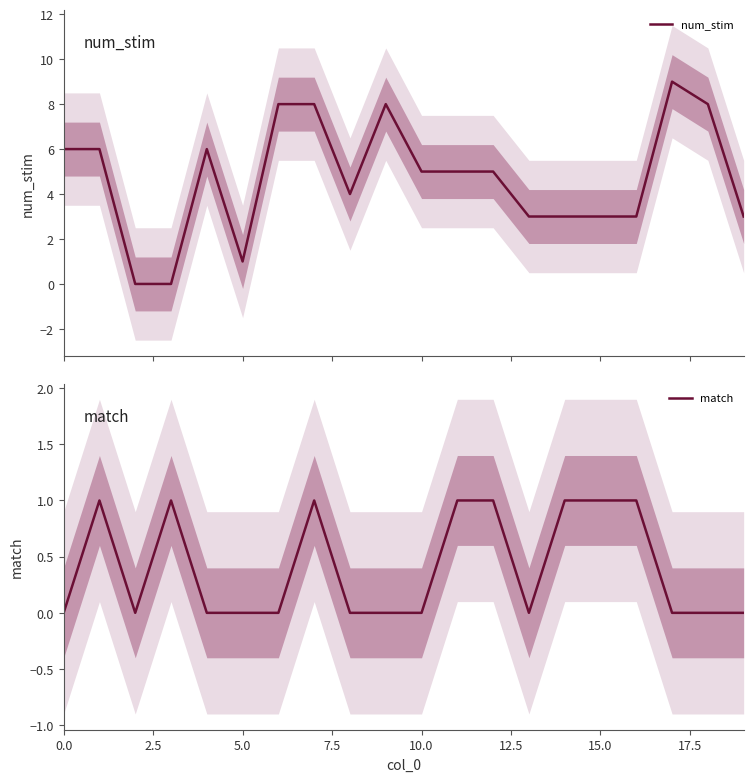

Rank the series by their maximum value, from lowest to highest.

match, num_stim